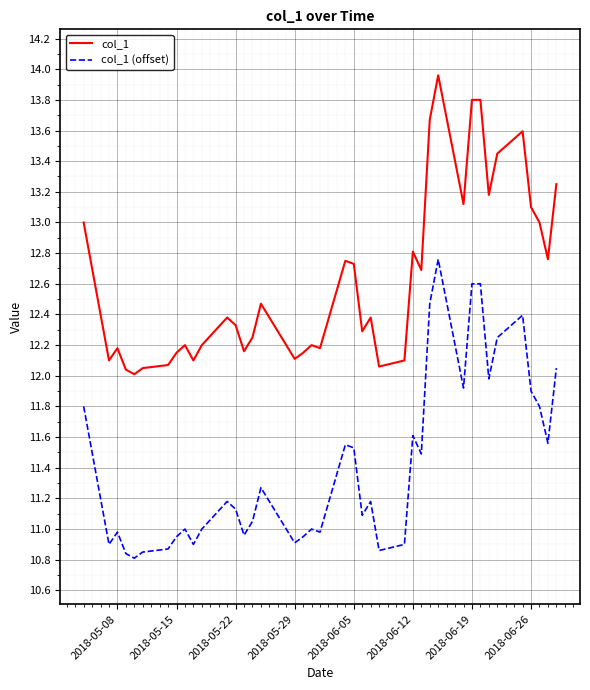

True or false: col_1 (offset) and col_1 intersect in this chart.

False